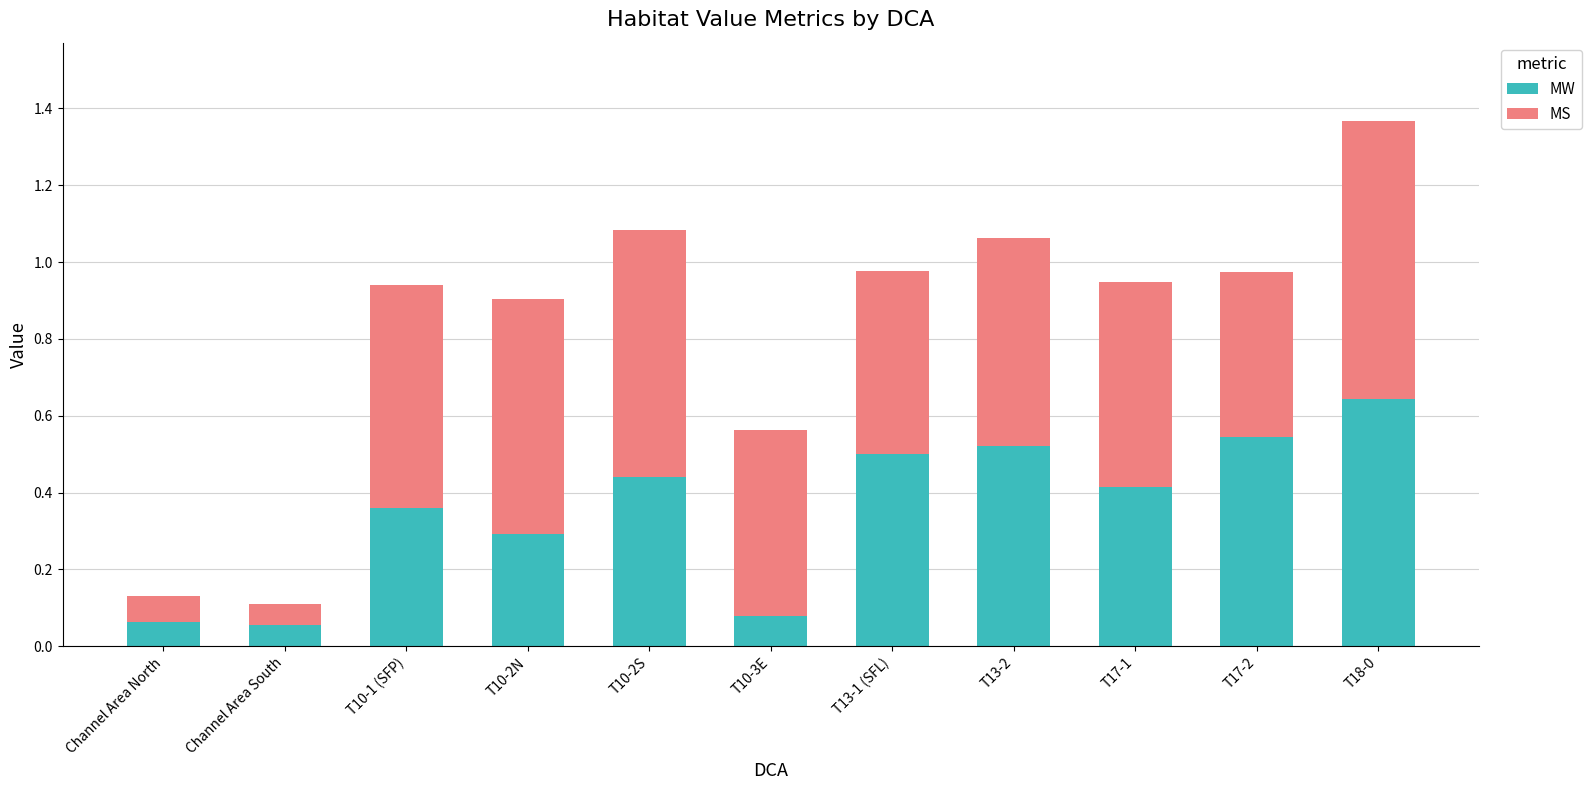

Count the number of data series in this chart.

2